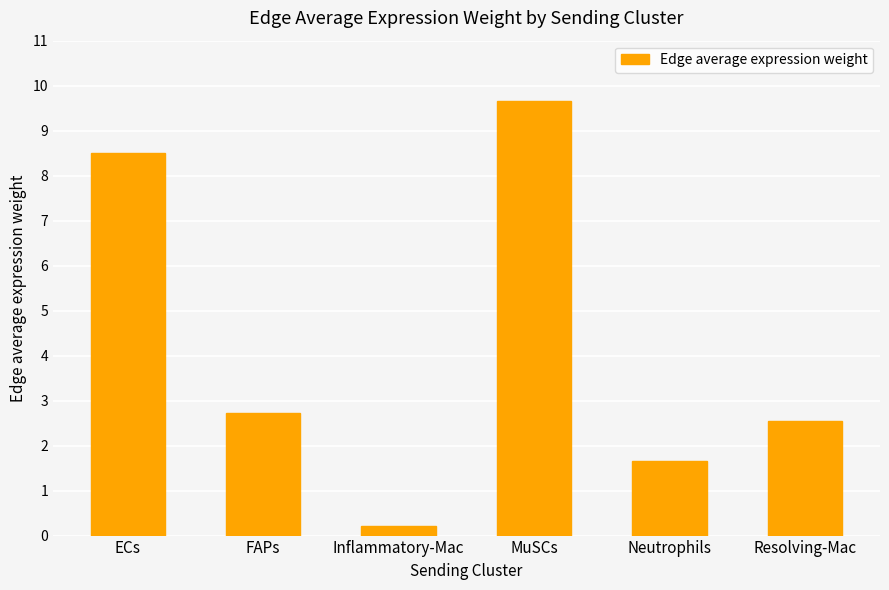

Rank the categories by value from lowest to highest.

Inflammatory-Mac, Neutrophils, Resolving-Mac, FAPs, ECs, MuSCs